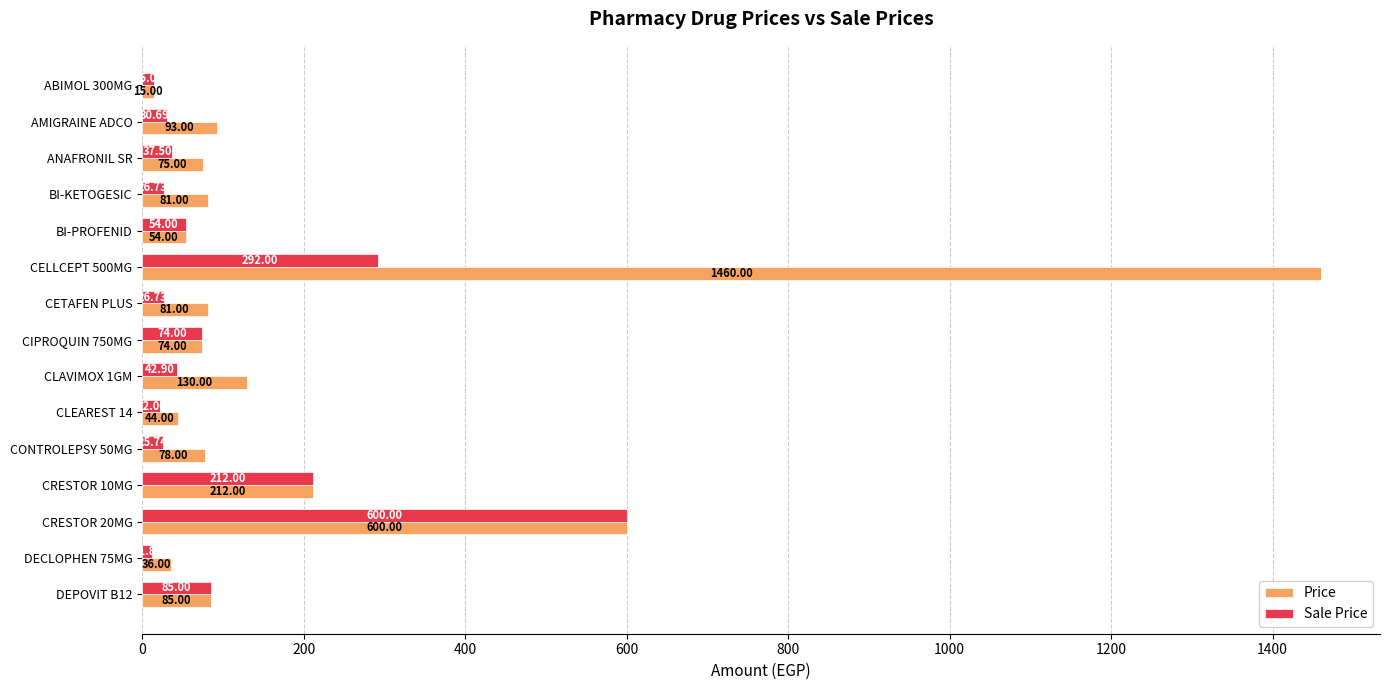

What is the maximum value for Price?

1460.0